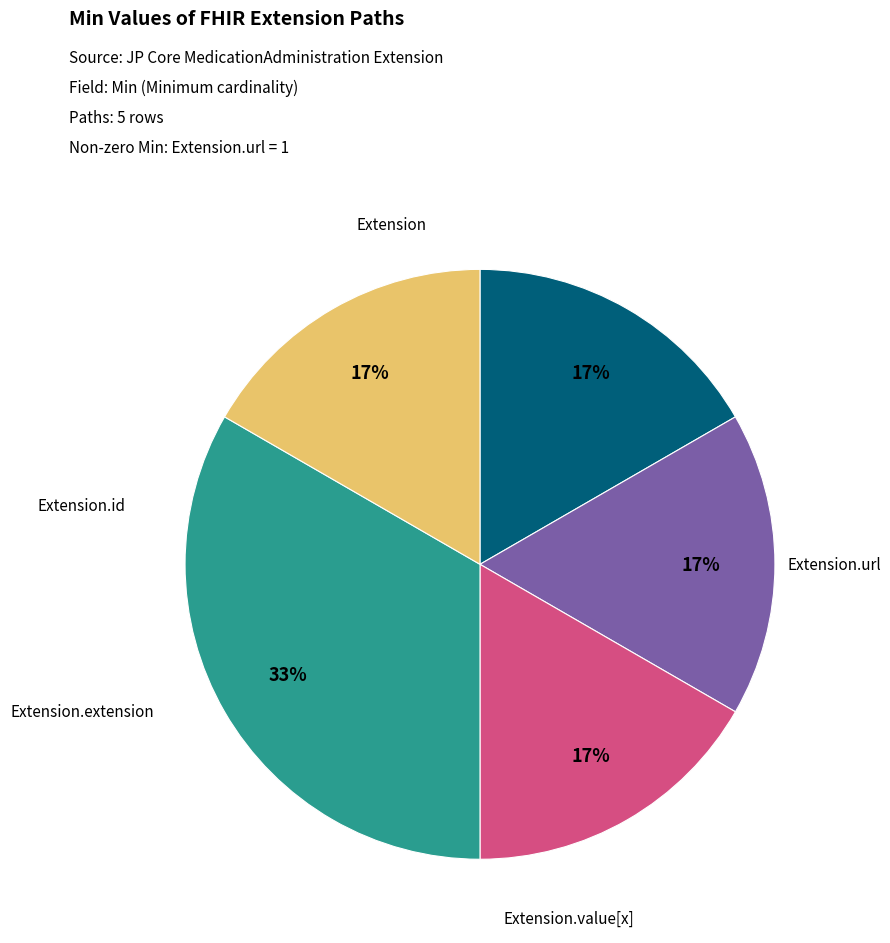

Does any single category account for the majority?

No